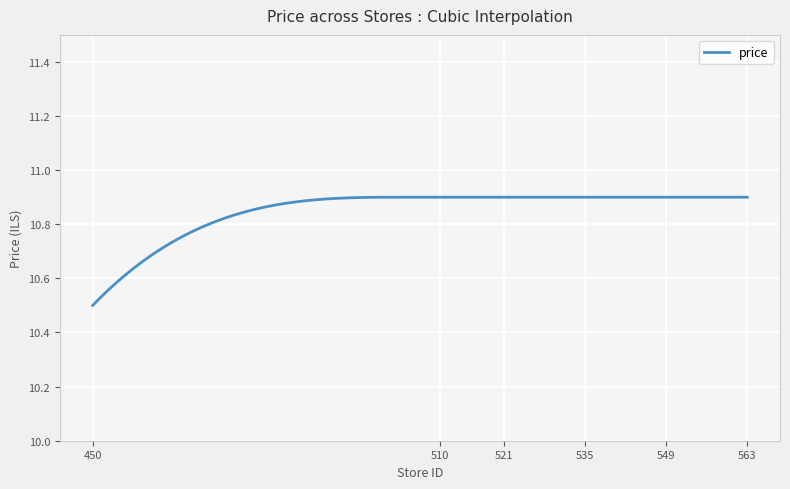

At which category does the chart reach its peak across all series?

501